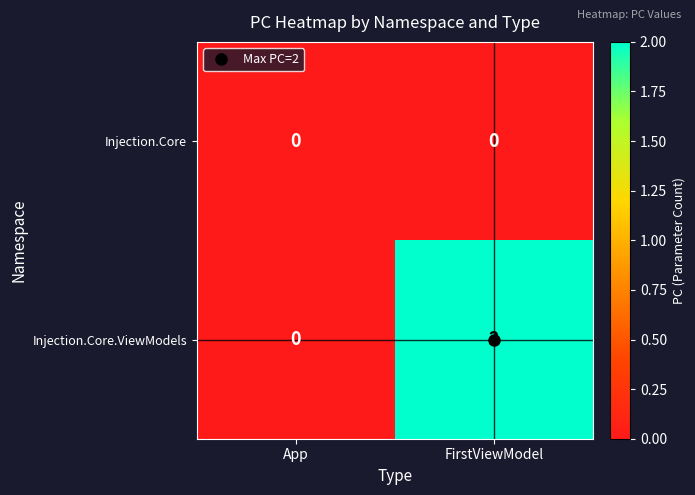

Which category has the highest value across all series?

FirstViewModel